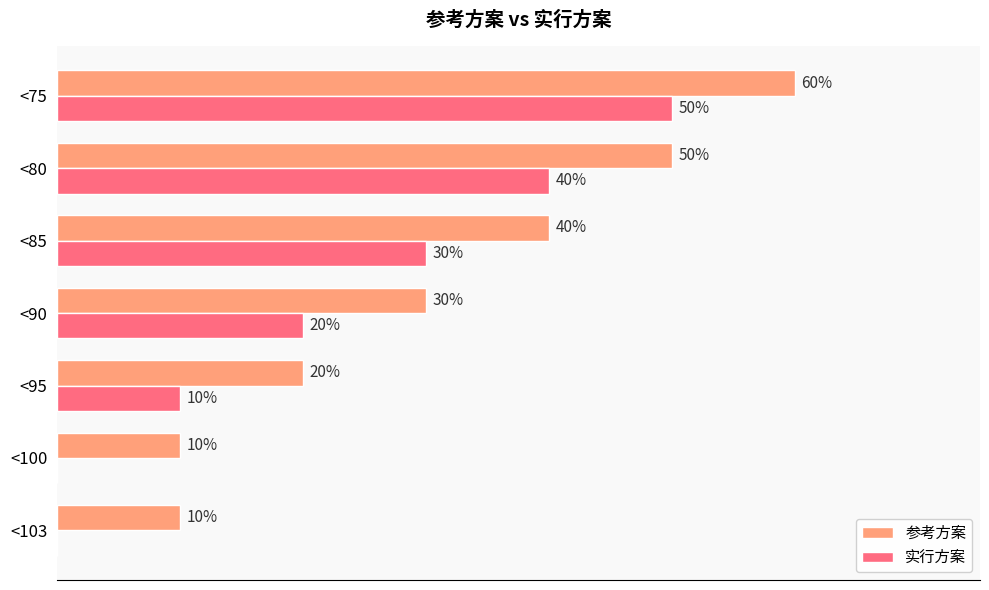

Where is 参考方案 nearest to the value 35?

<90